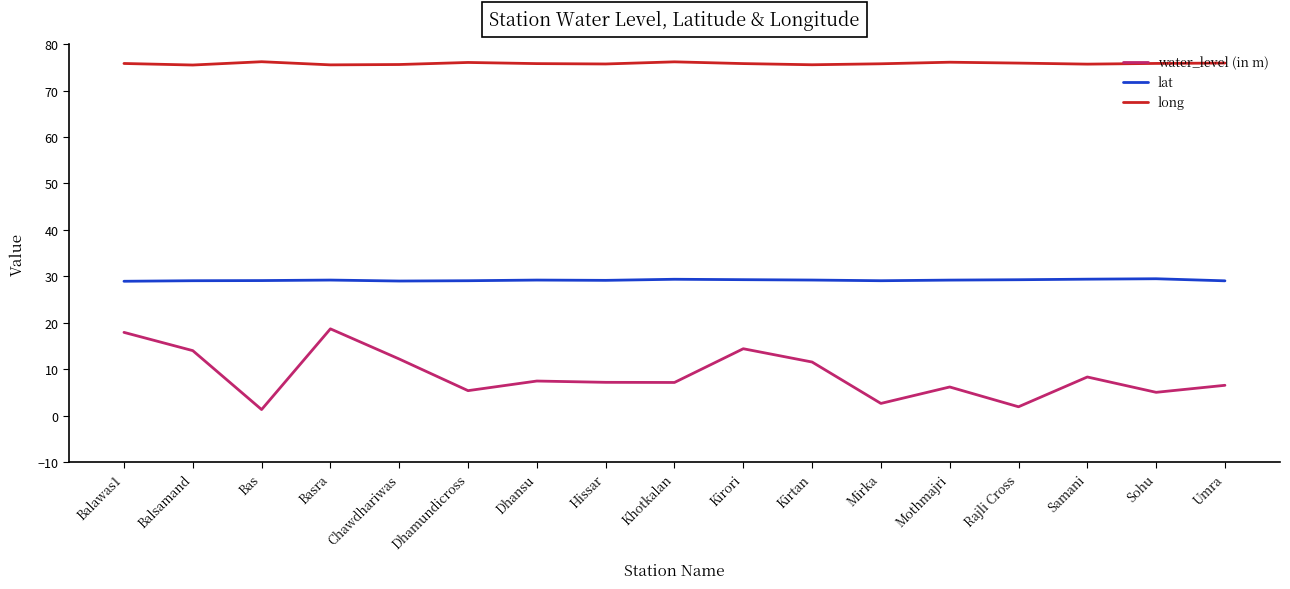

The value of lat at Dhamundicross is 29.1. True or false?

True